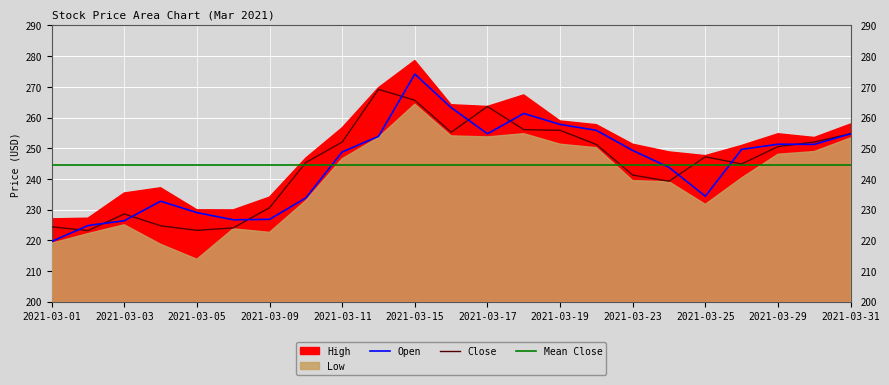

Between 2021-03-01 and 2021-03-30, which series saw the biggest shift?

Open